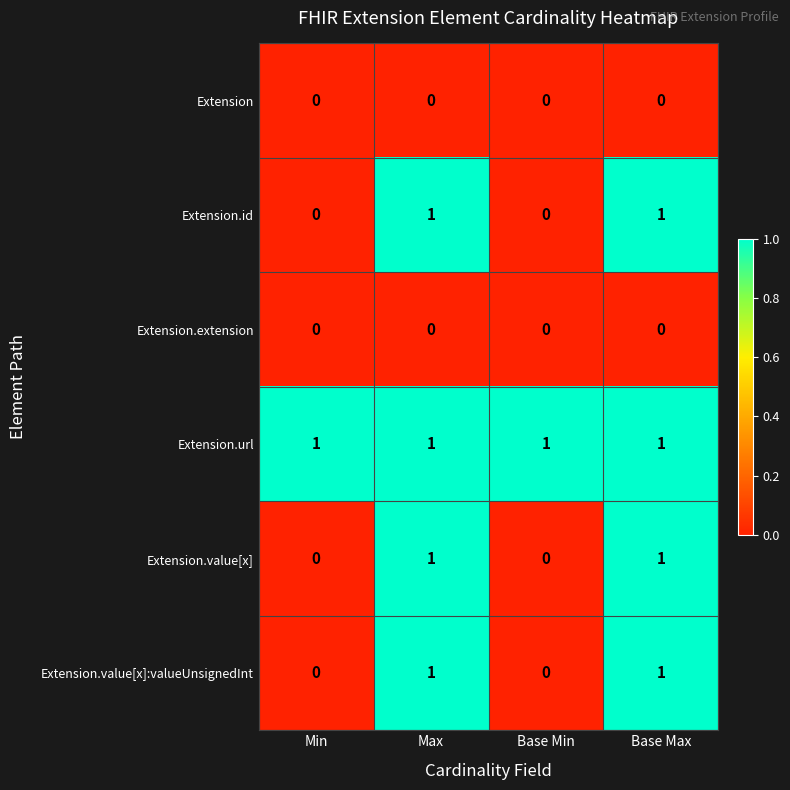

Which series has the largest total across all categories?

Extension.url